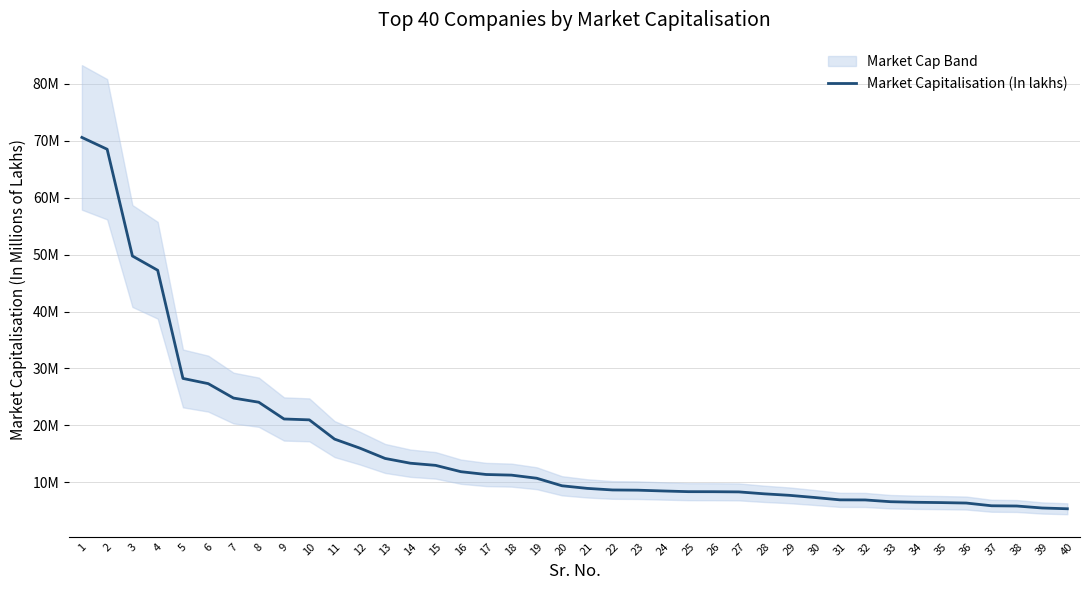

Count the number of categories in the chart.

40